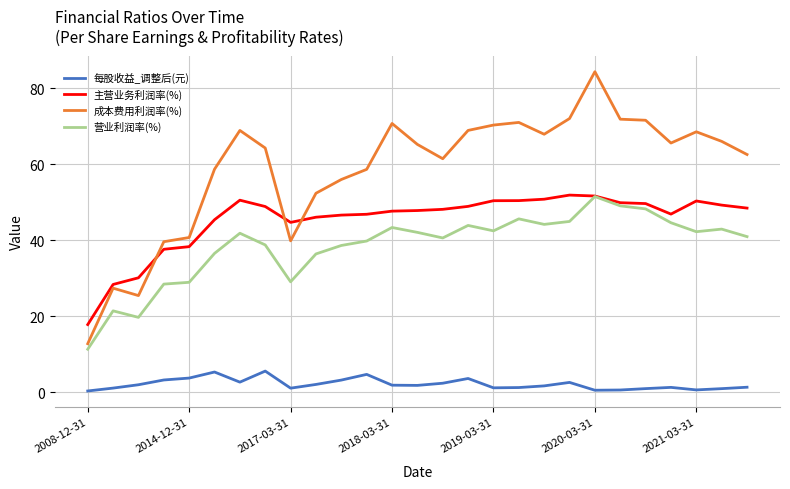

What is the maximum value shown in the chart?

84.3